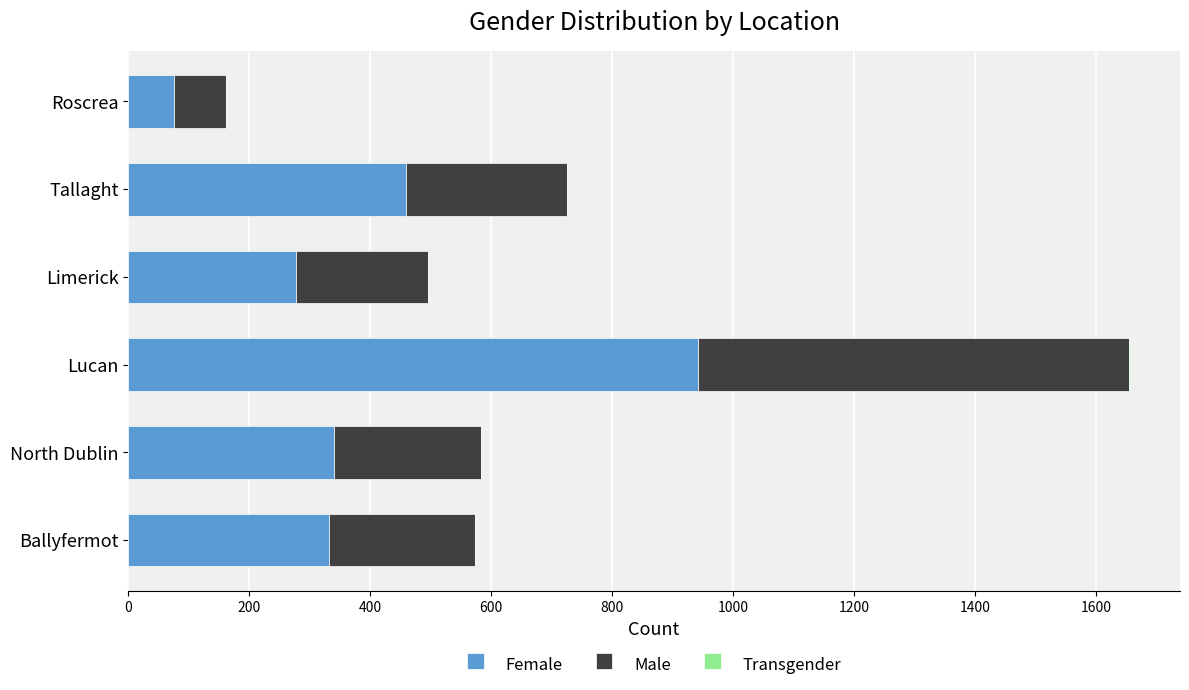

What is the total value across all series at Ballyfermot?

573